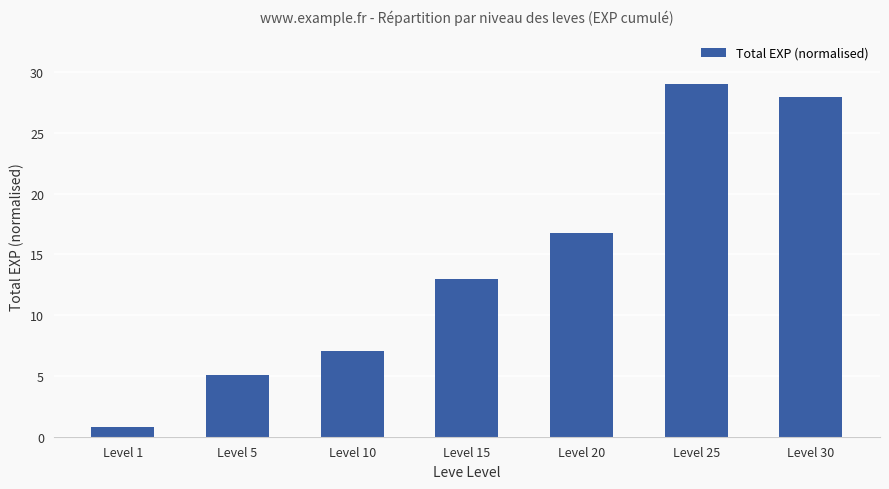

What is the difference between the values at Level 1 and Level 15?

12.1